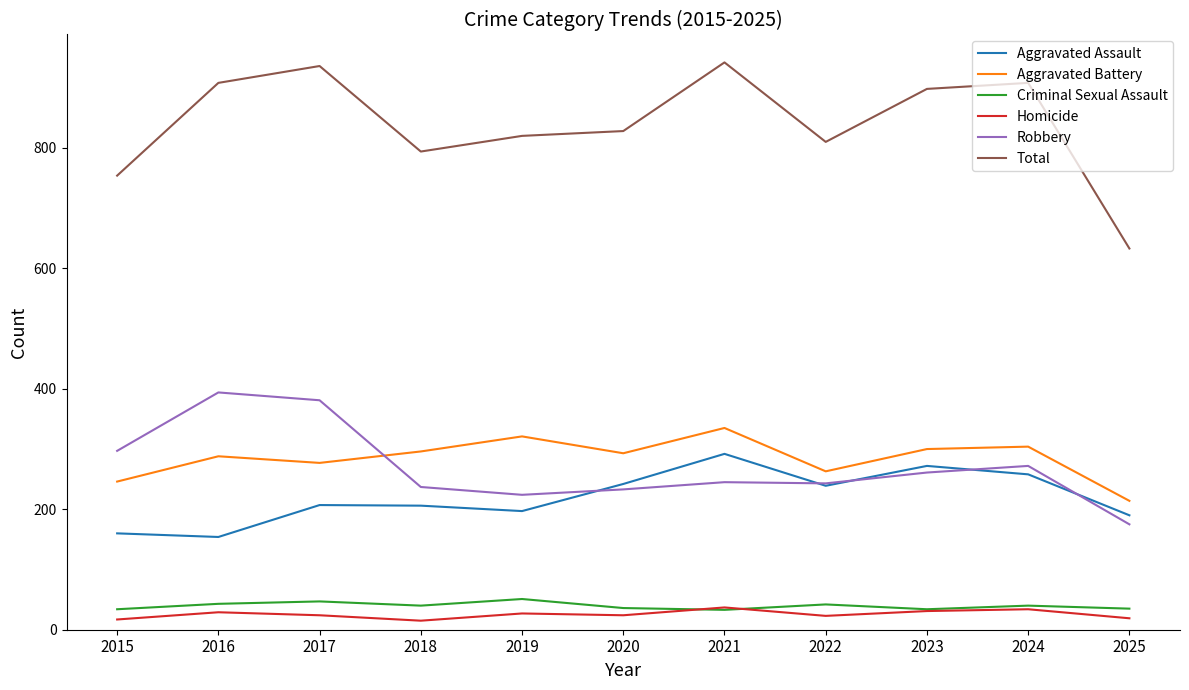

Which series changed the most between 2021 and 2025?

Total